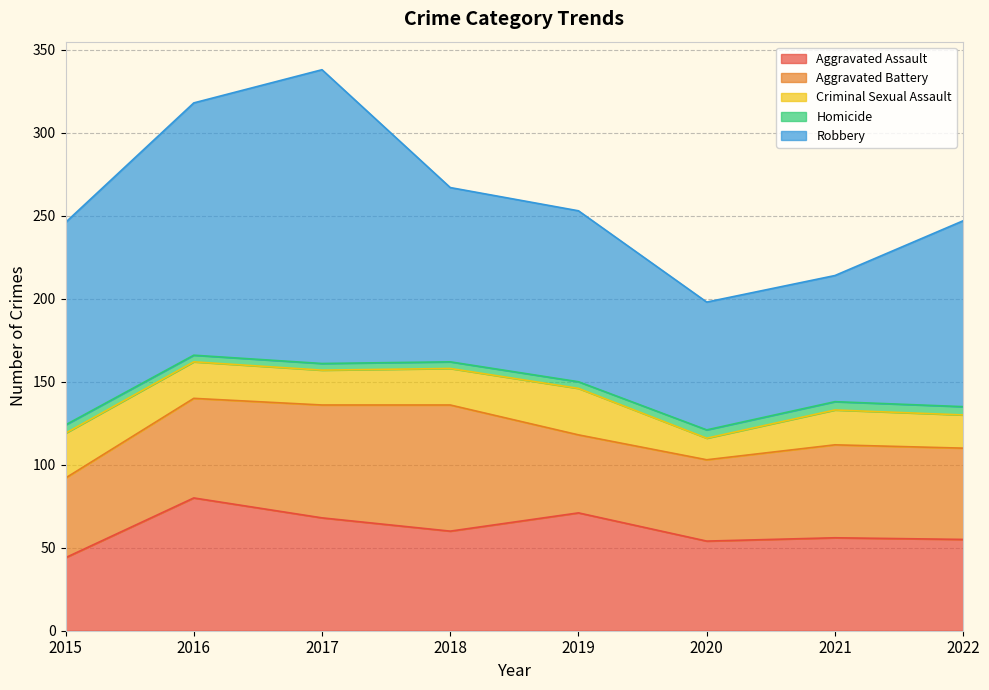

Reading left to right, list all the values displayed in this chart.

Aggravated Assault: 44	80	68	60	71	54	56	55
Aggravated Battery: 48	60	68	76	47	49	56	55
Criminal Sexual Assault: 27	22	21	22	28	13	21	20
Homicide: 5	4	4	4	4	5	5	5
Robbery: 122	152	177	105	103	77	76	112